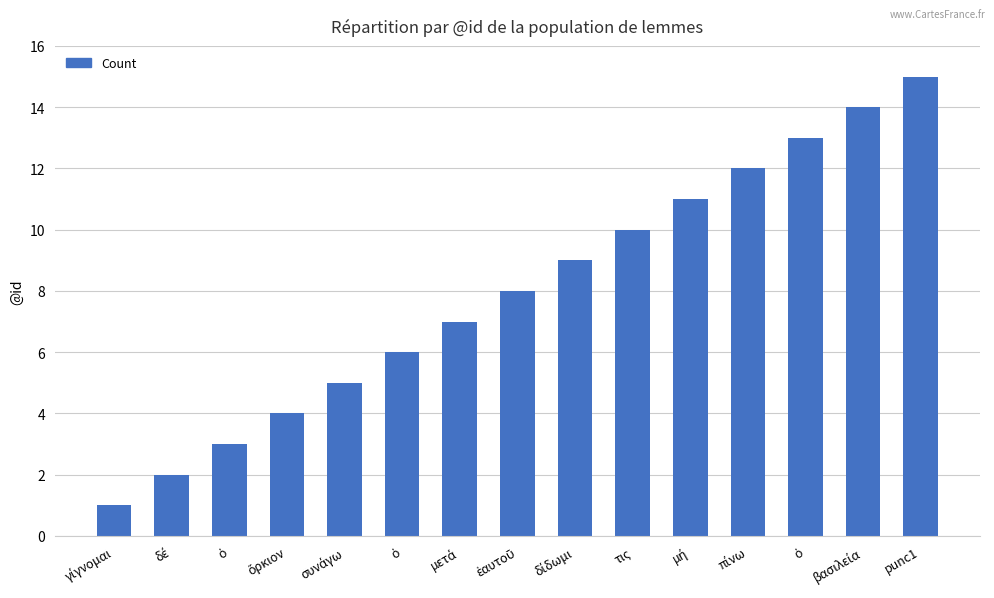

Is it true that the value at μετά is 12?

False